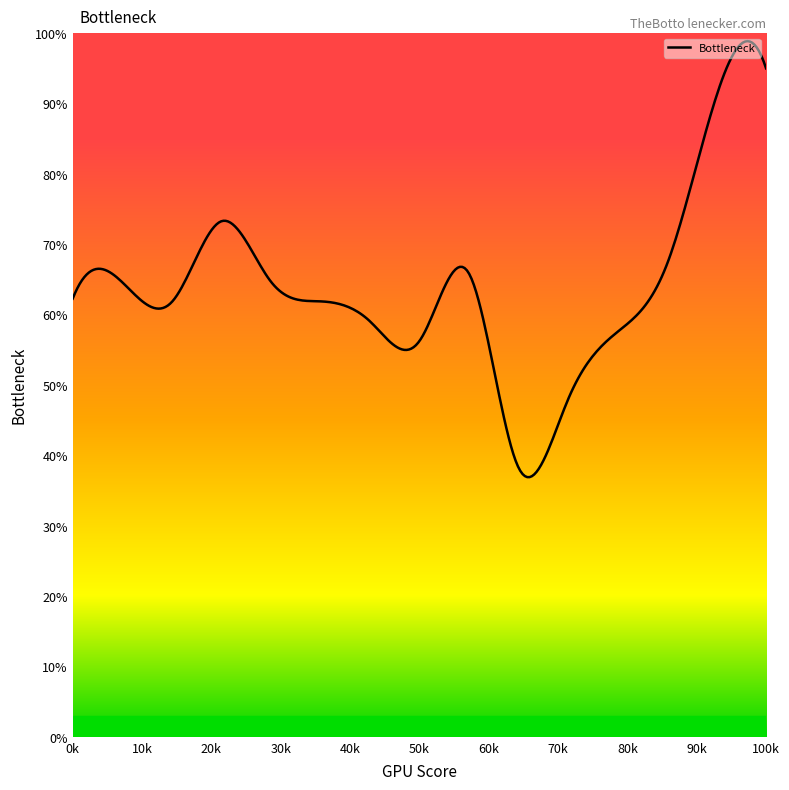

What is the minimum value shown in the chart?

36.9